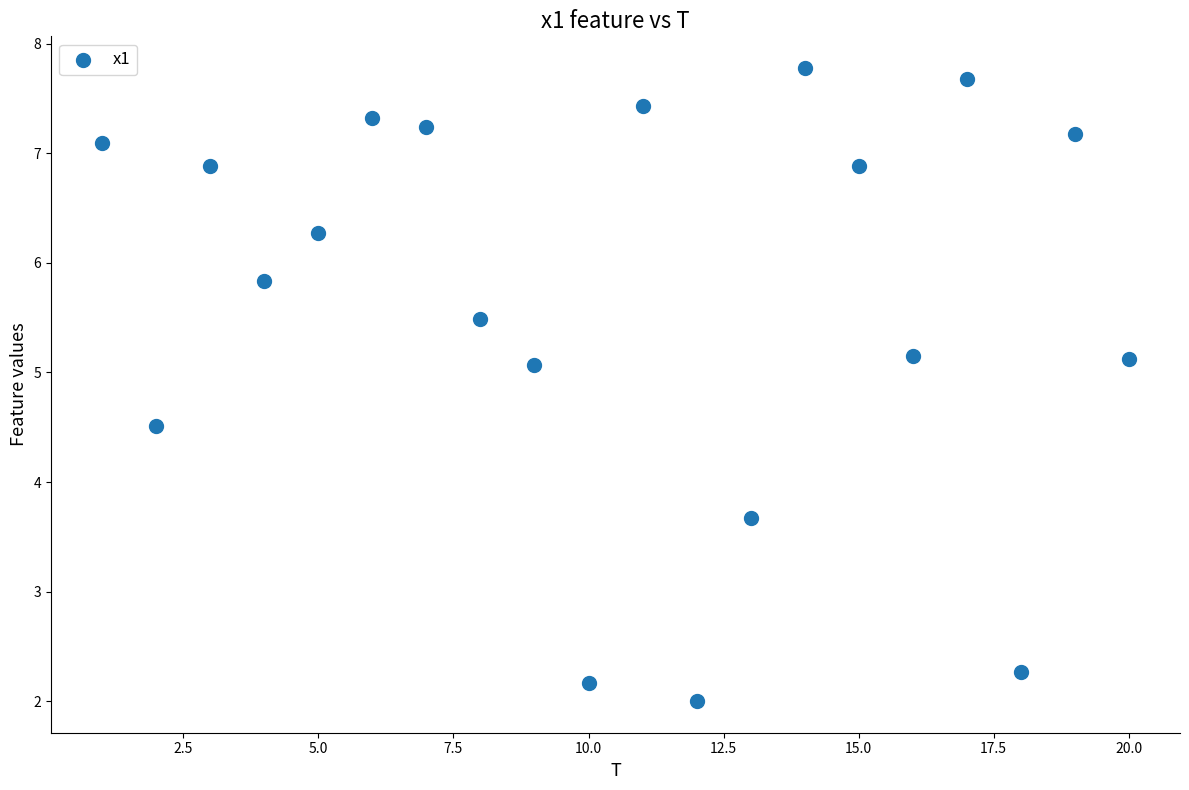

What is the range of X values (max minus min)?

19.0